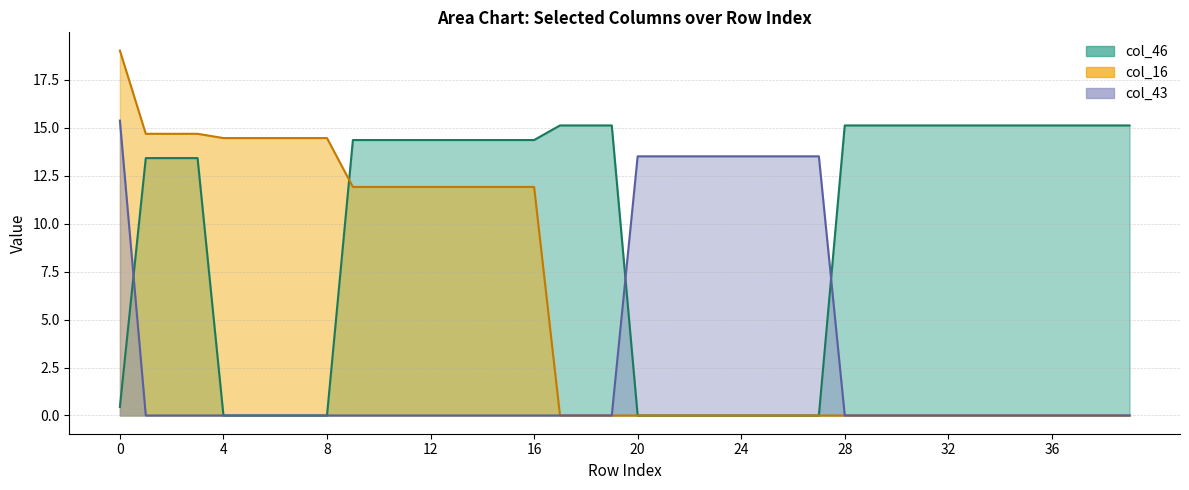

Reading right to left, list all the values displayed in this chart.

col_46: 15.1	15.1	15.1	15.1	15.1	15.1	15.1	15.1	15.1	15.1	15.1	15.1	0.0	0.0	0.0	0.0	0.0	0.0	0.0	0.0	15.1	15.1	15.1	14.4	14.4	14.4	14.4	14.4	14.4	14.4	14.4	0.0	0.0	0.0	0.0	0.0	13.4	13.4	13.4	0.4
col_16: 0.0	0.0	0.0	0.0	0.0	0.0	0.0	0.0	0.0	0.0	0.0	0.0	0.0	0.0	0.0	0.0	0.0	0.0	0.0	0.0	0.0	0.0	0.0	11.9	11.9	11.9	11.9	11.9	11.9	11.9	11.9	14.5	14.5	14.5	14.5	14.5	14.7	14.7	14.7	19.0
col_43: 0.0	0.0	0.0	0.0	0.0	0.0	0.0	0.0	0.0	0.0	0.0	0.0	13.5	13.5	13.5	13.5	13.5	13.5	13.5	13.5	0.0	0.0	0.0	0.0	0.0	0.0	0.0	0.0	0.0	0.0	0.0	0.0	0.0	0.0	0.0	0.0	0.0	0.0	0.0	15.4